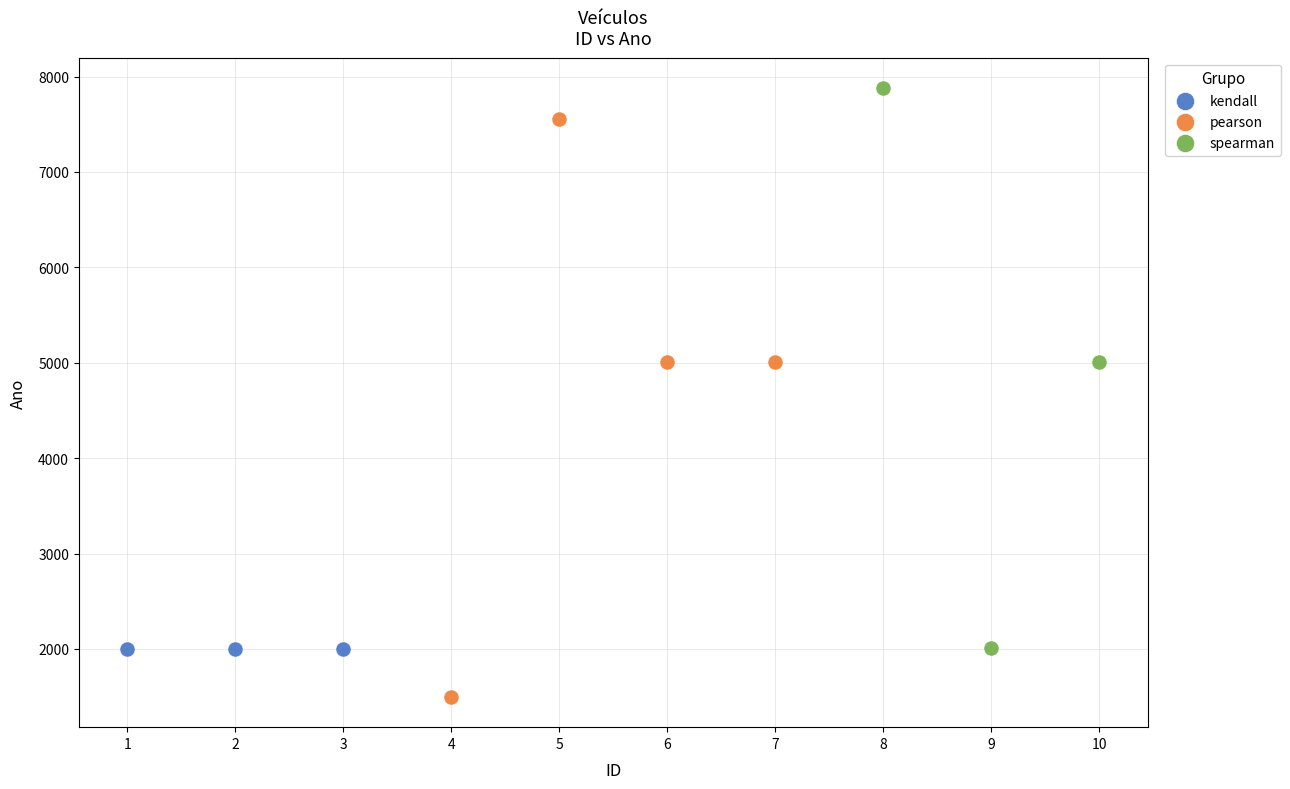

Which series contains the highest Y value?

spearman